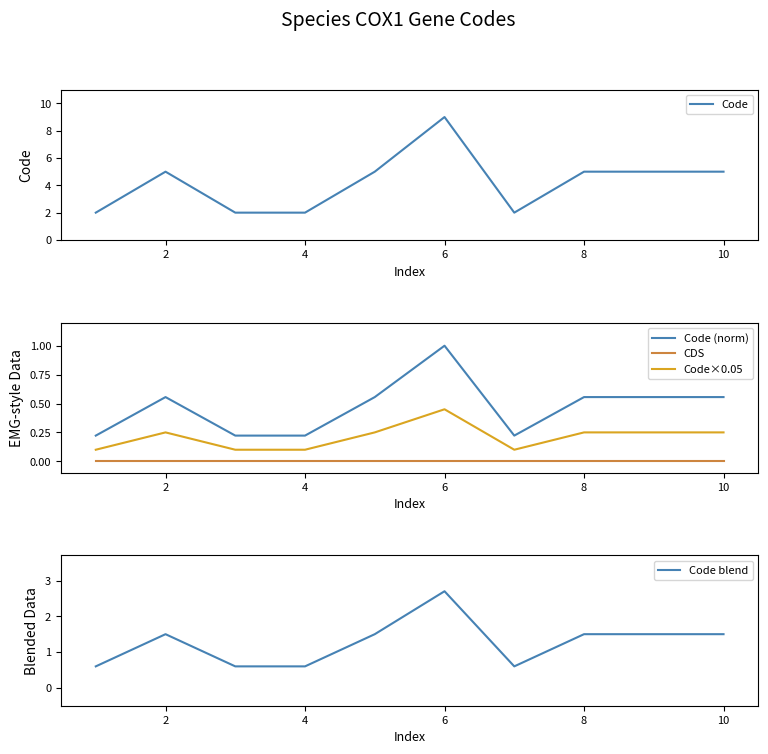

True or false: CDS and Code blend intersect in this chart.

False